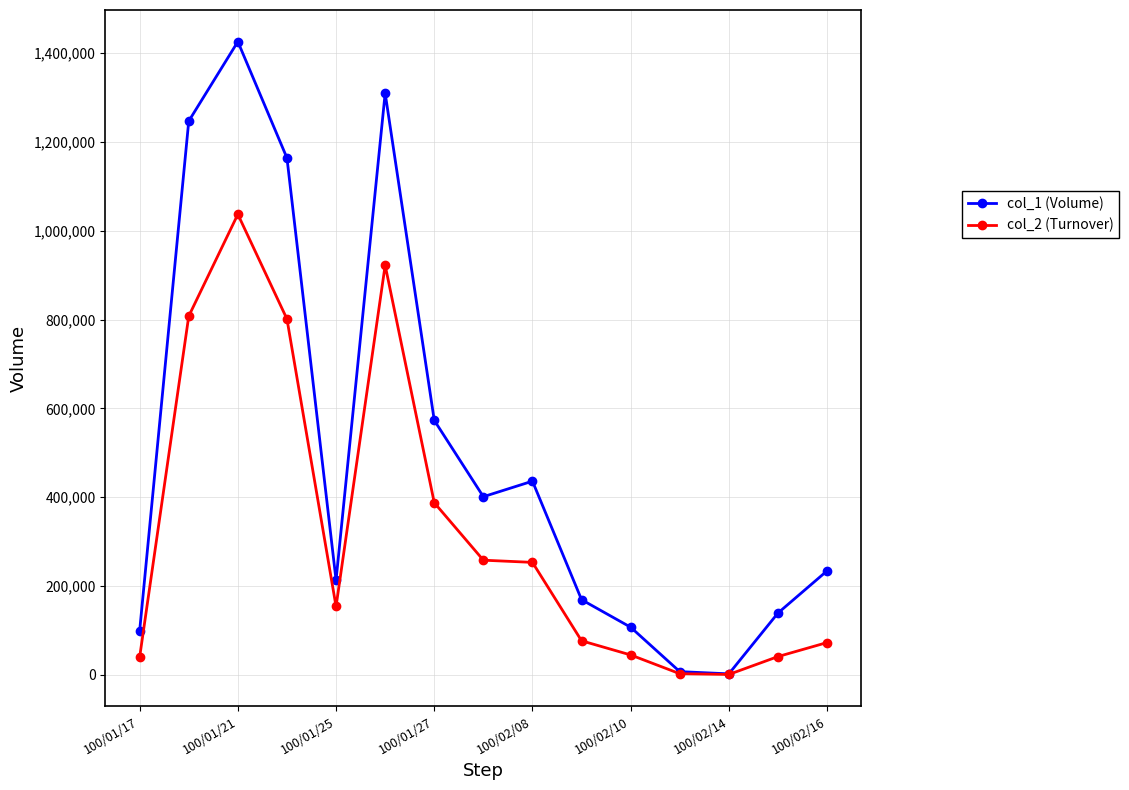

What is the greatest value displayed?

1426000